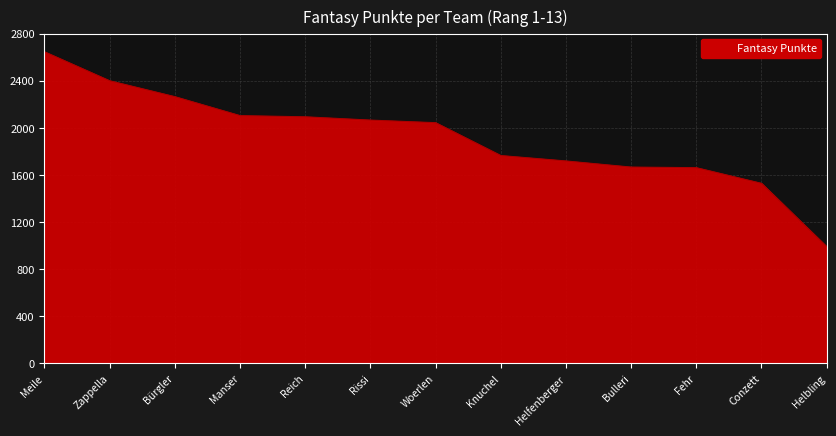

What is the ratio of the value at Manser to the value at Meile?

0.8